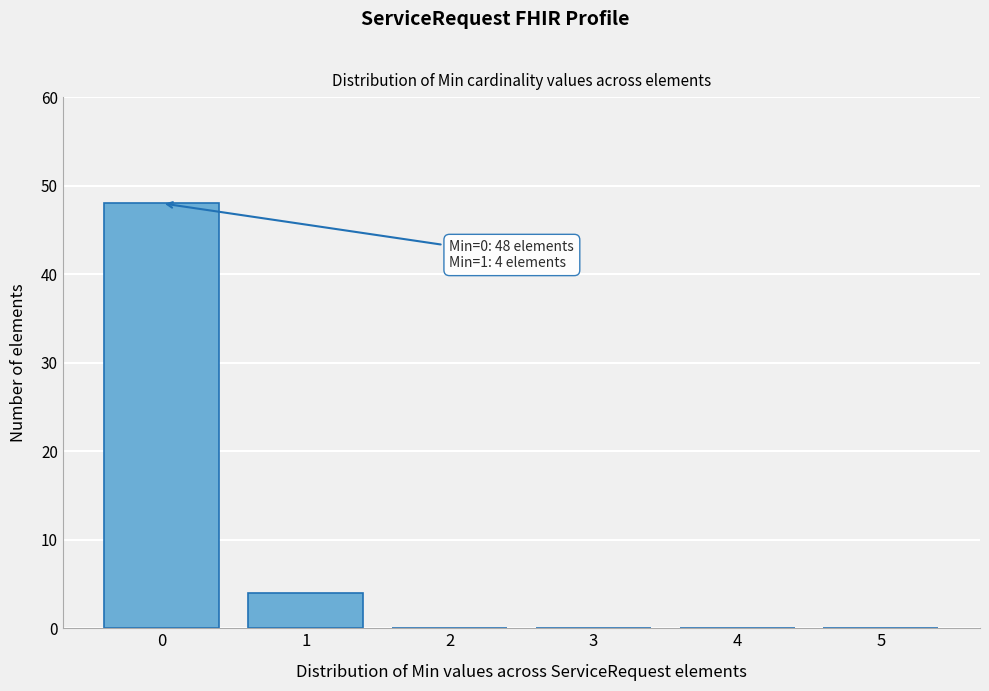

Which range on the x-axis has the tallest bar?

-0.5 to 0.5